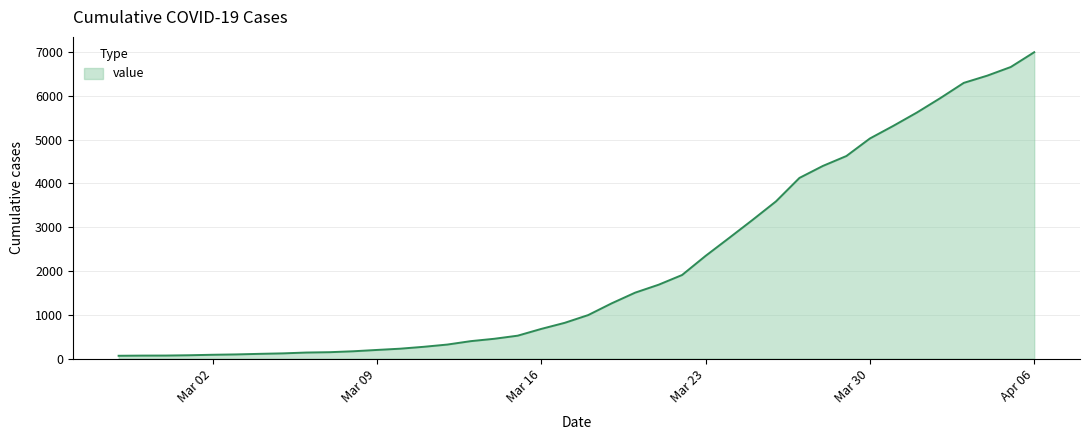

What is the maximum value shown in the chart?

6995